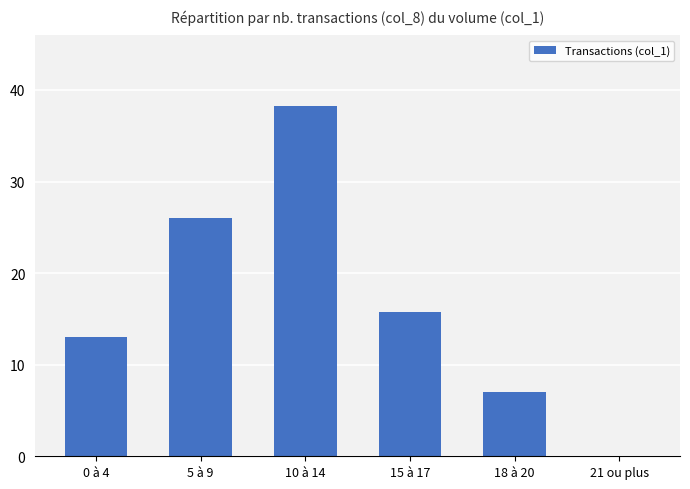

Reading right to left, extract all data points from this chart.

0.0	7.0	15.8	38.3	26.0	13.0